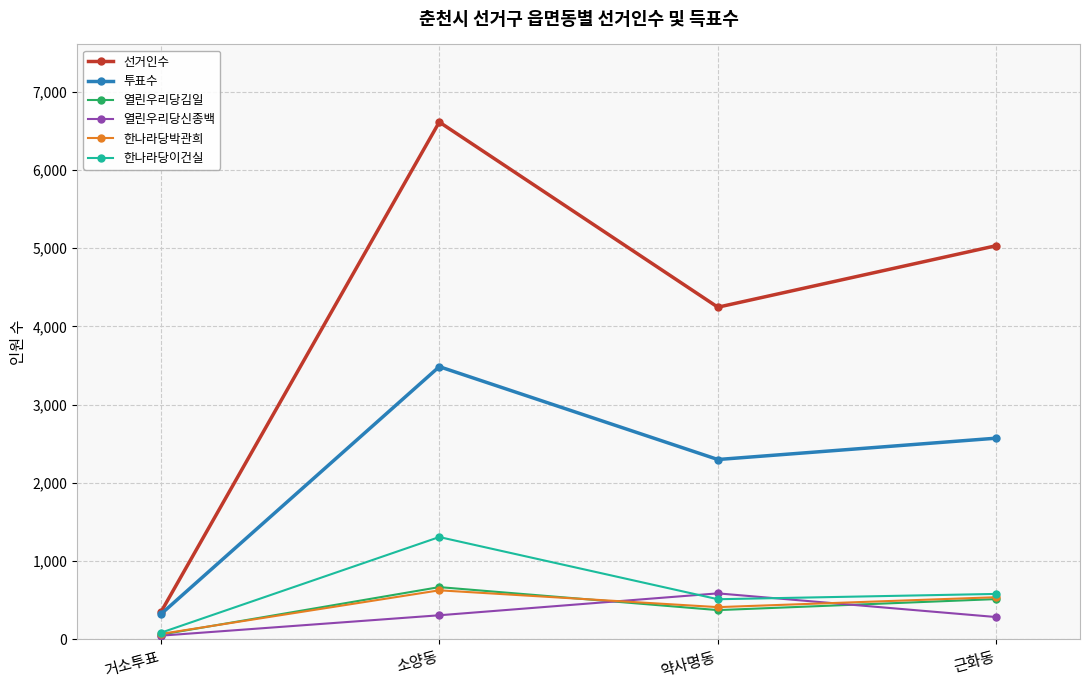

What are all the series names shown in the legend?

선거인수, 투표수, 열린우리당김일, 열린우리당신종백, 한나라당박관희, 한나라당이건실